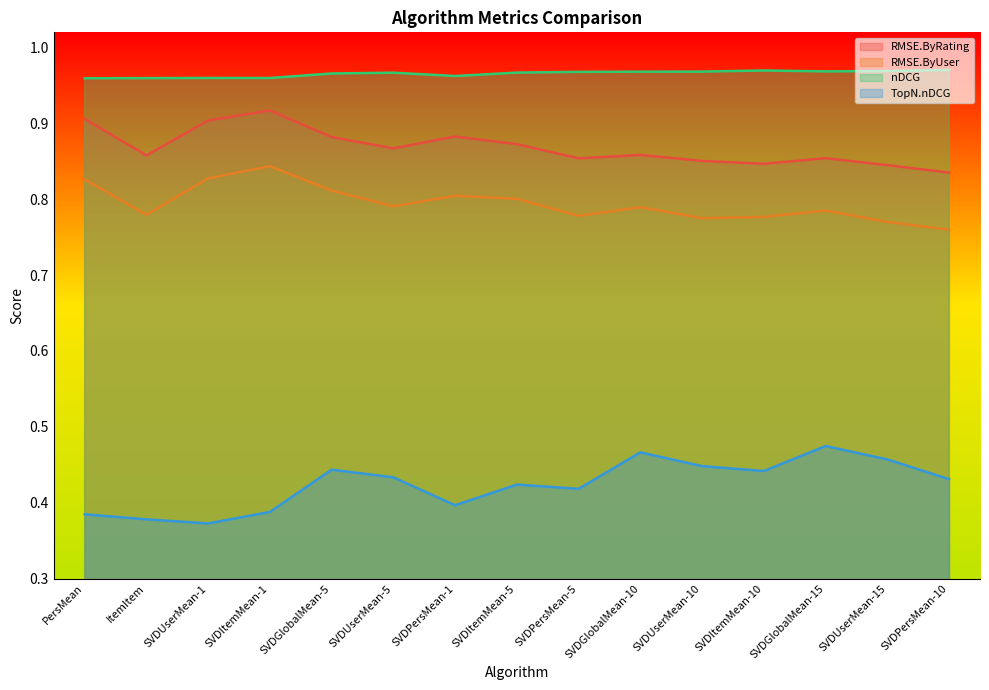

True or false: TopN.nDCG has more than 2 interior local peaks.

True